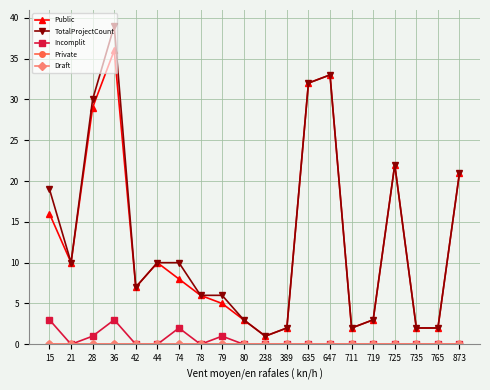

List the series in order of their peak value, lowest first.

Private, Draft, Incomplit, Public, TotalProjectCount